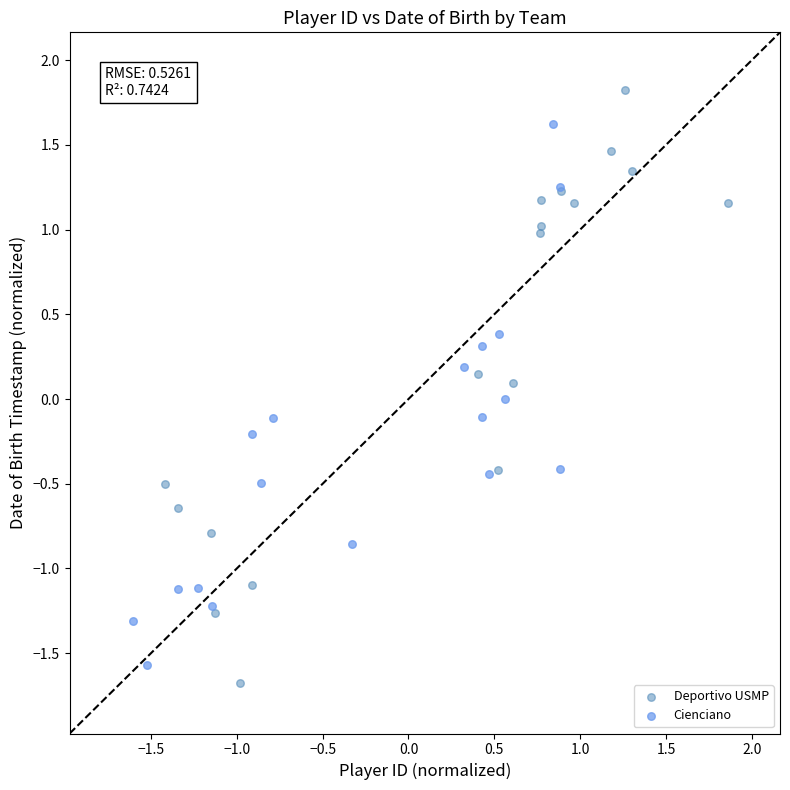

Which series reaches the maximum Y coordinate?

Deportivo USMP